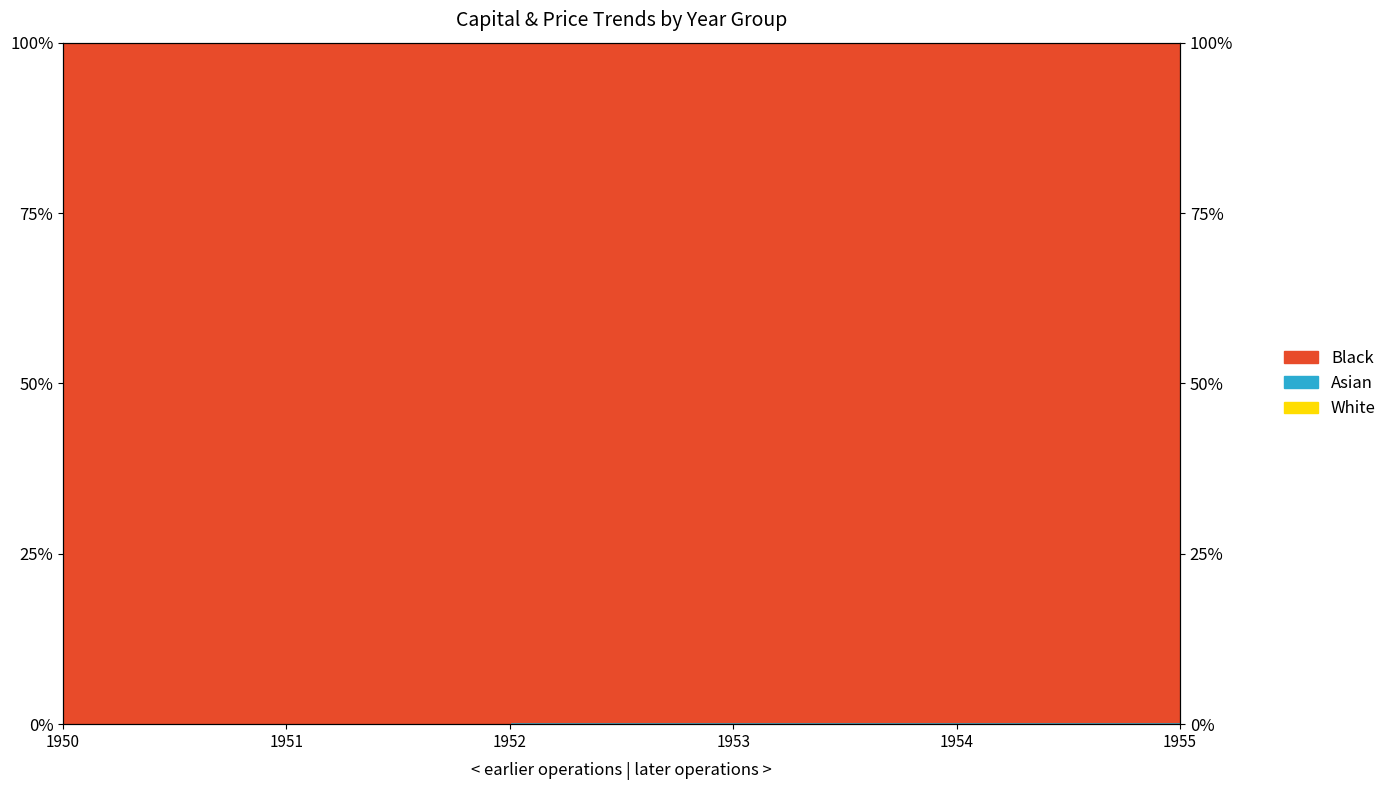

Is it true that Asian equals 0.1 at 1953?

False